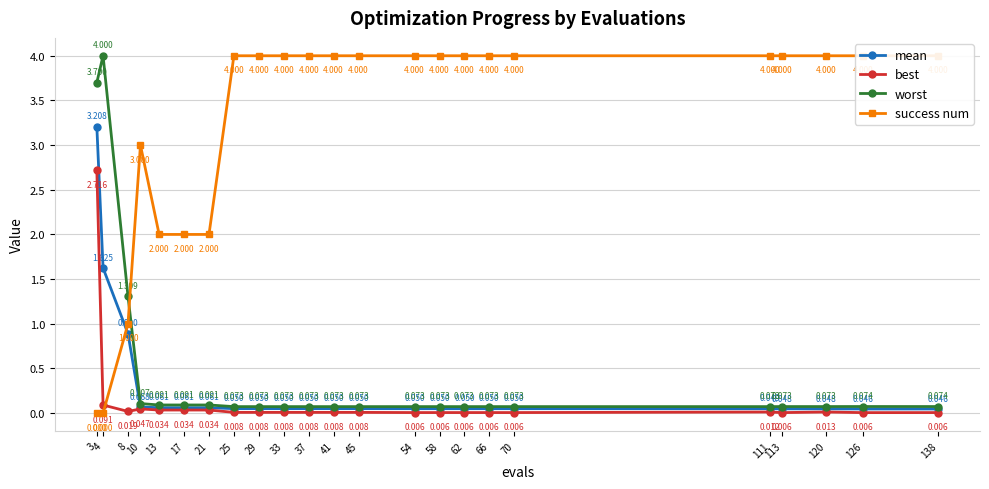

Where is the first local minimum for best?

8